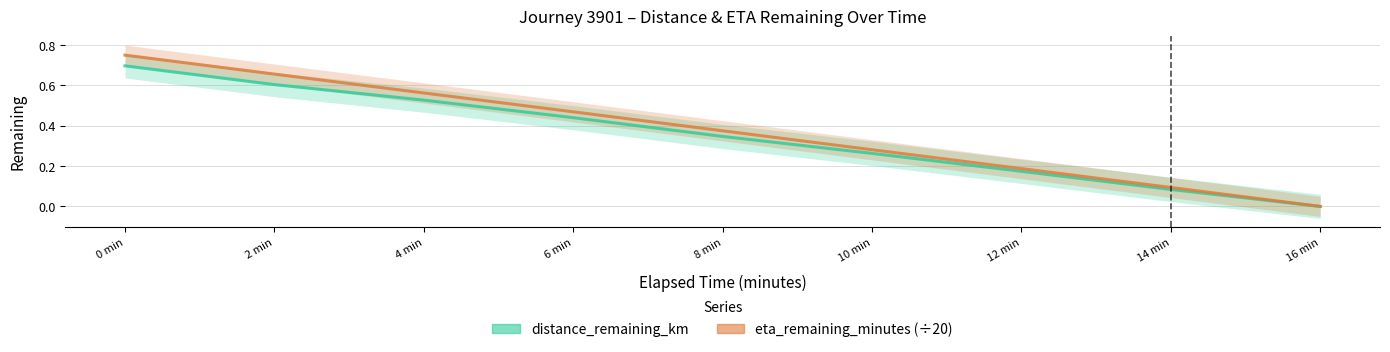

What is the total value across all series at 12 min?

0.4